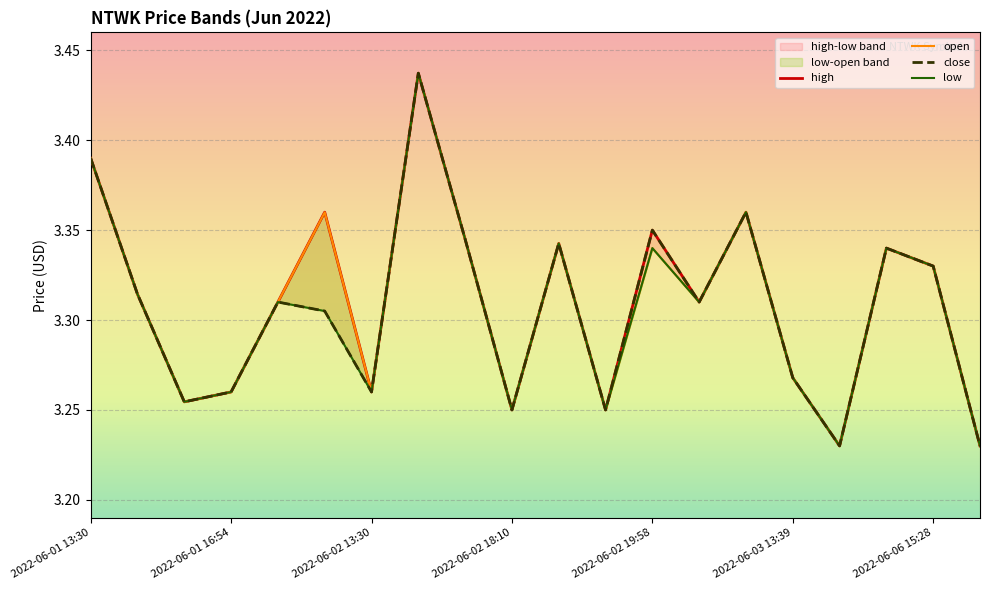

What is the difference between the open values at 2022-06-03 13:30 and 2022-06-02 18:10?

0.1